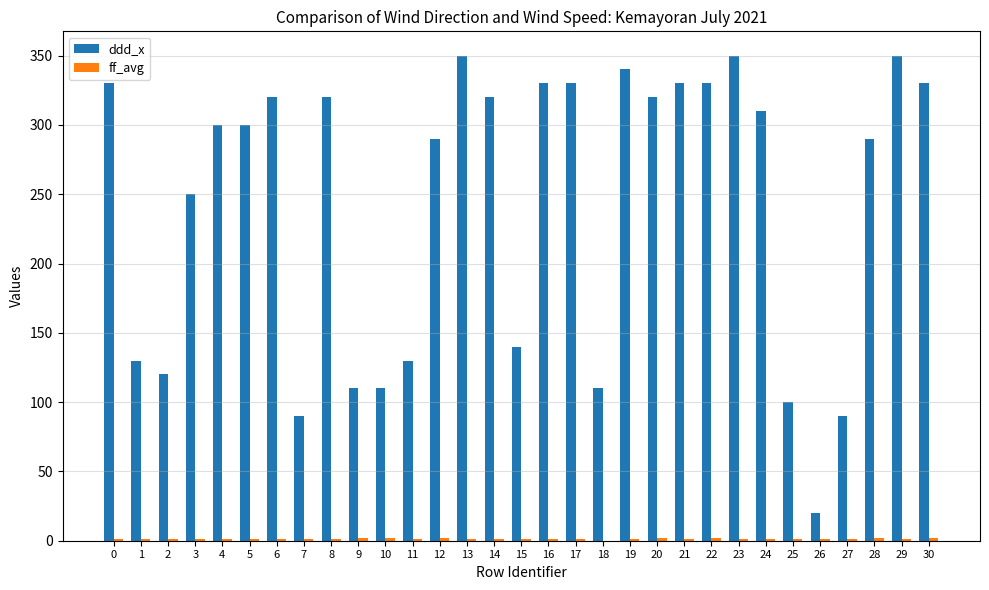

How many categories are shown in the chart?

31